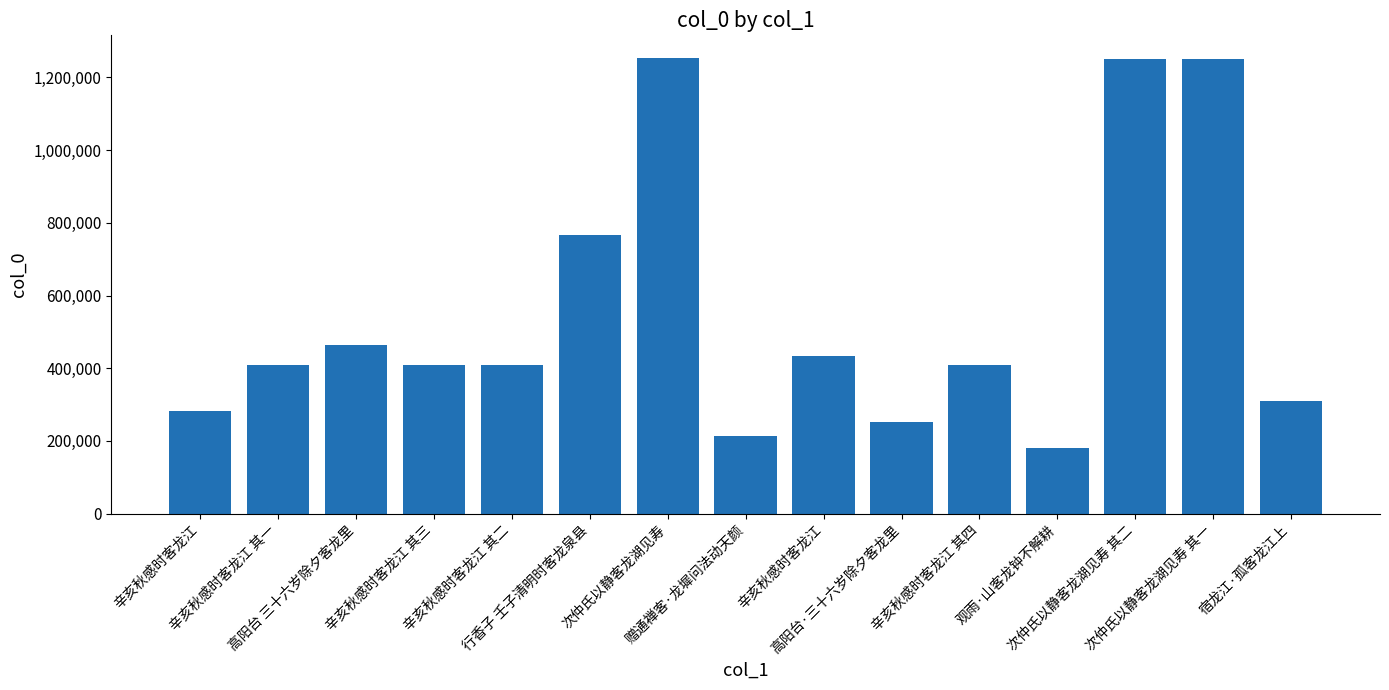

What is the change in value from 辛亥秋感时客龙江 其一 to 次仲氏以静客龙湖见寿 其二?

+843318